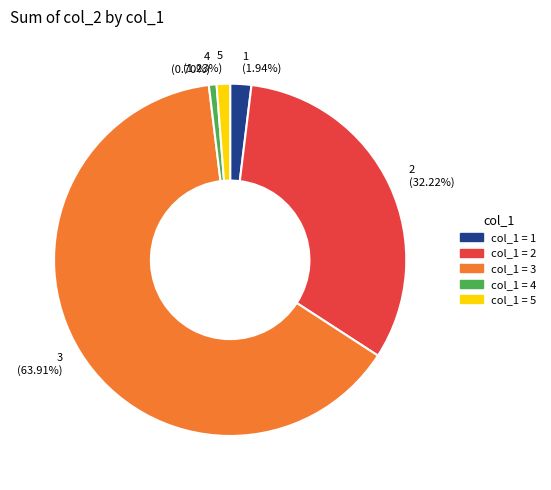

Which has a higher value, 5 or 1?

1